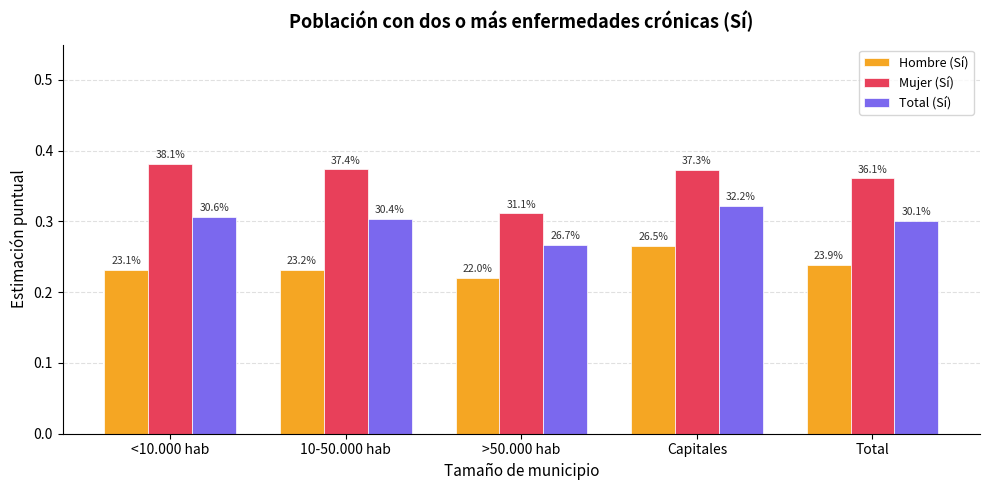

Are the bars horizontal?

No